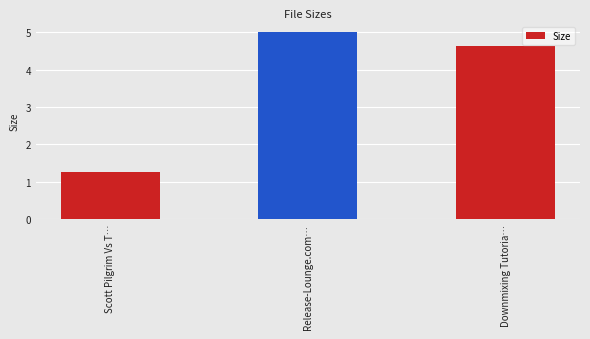

What is the label of the 3rd bar from the left?

Downmixing Tutoria…